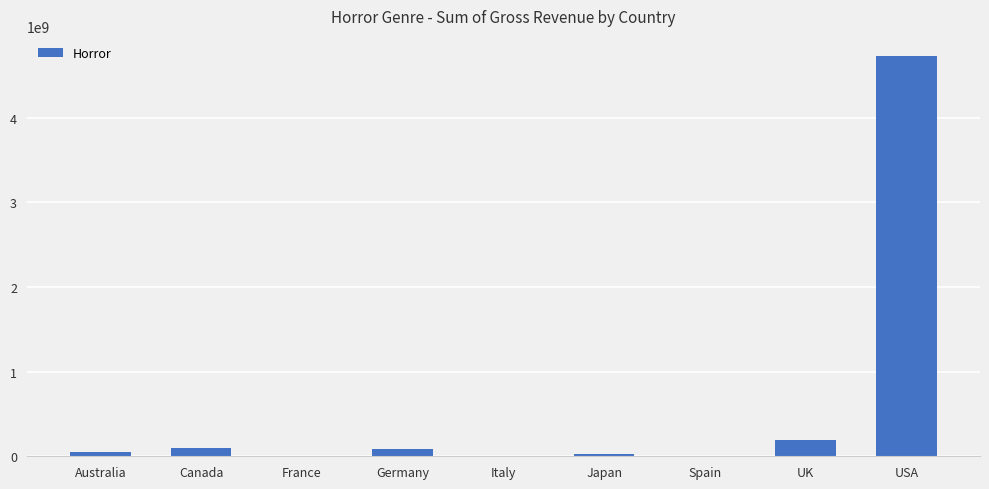

What is the sum of all values?

5198971387